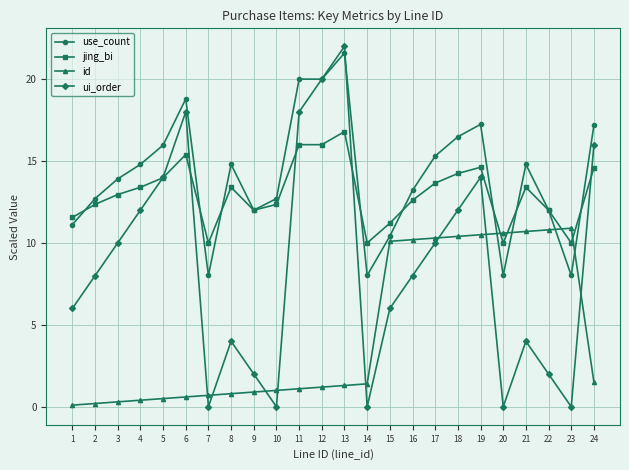

How many times do ui_order and use_count cross each other?

2